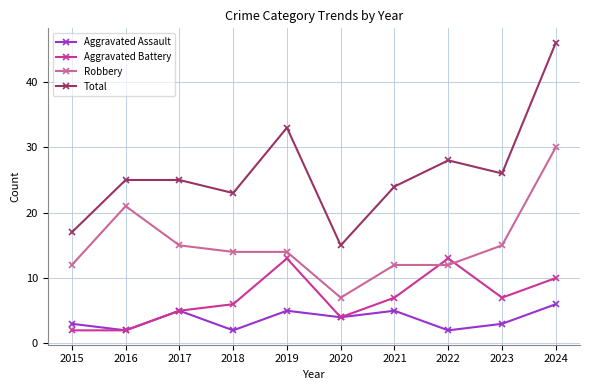

What is the spread (max minus min) of values at 2021?

19